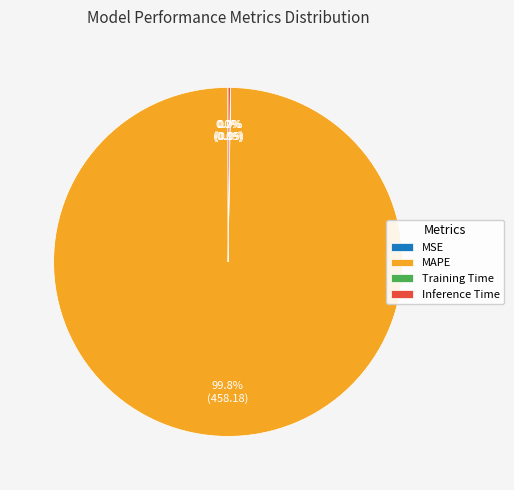

Is there a majority slice in this chart?

Yes